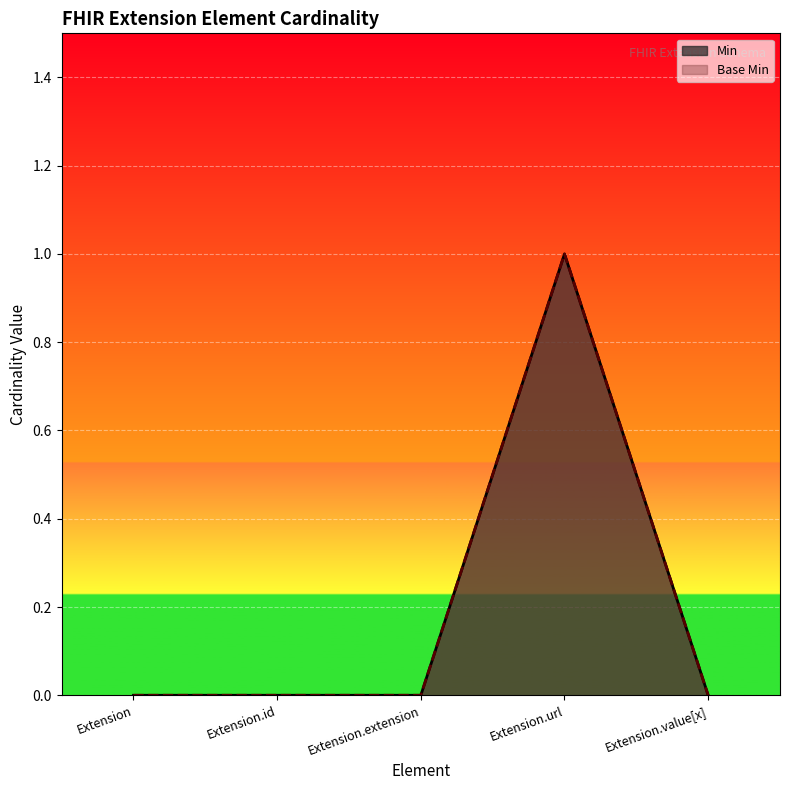

At which label does Base Min reach its peak?

Extension.url